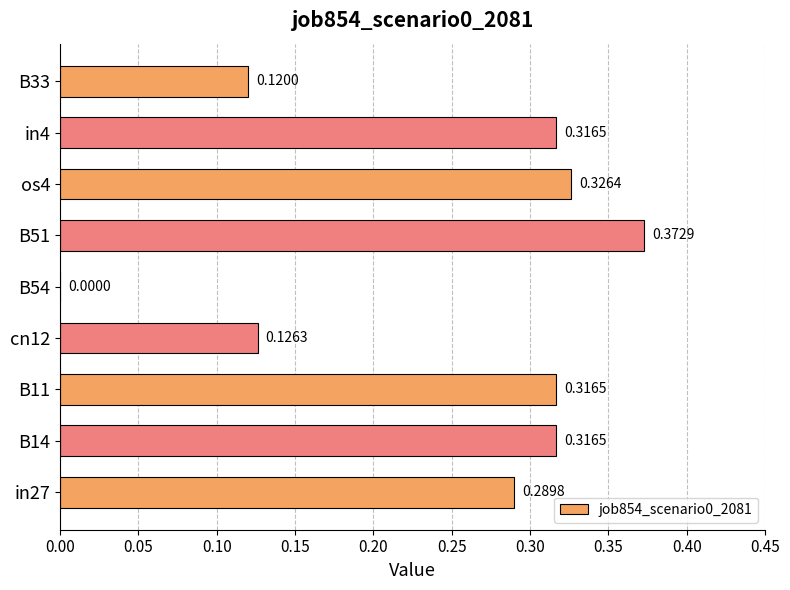

What is the sum of all values?

2.2